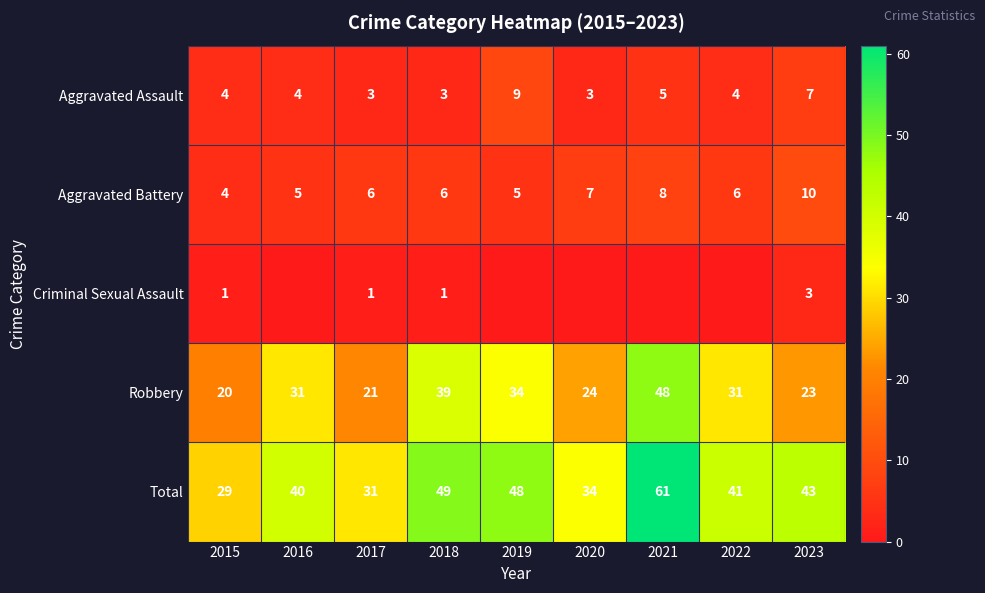

Is the value of Aggravated Battery at 2020 greater than the value of Total at 2019?

No